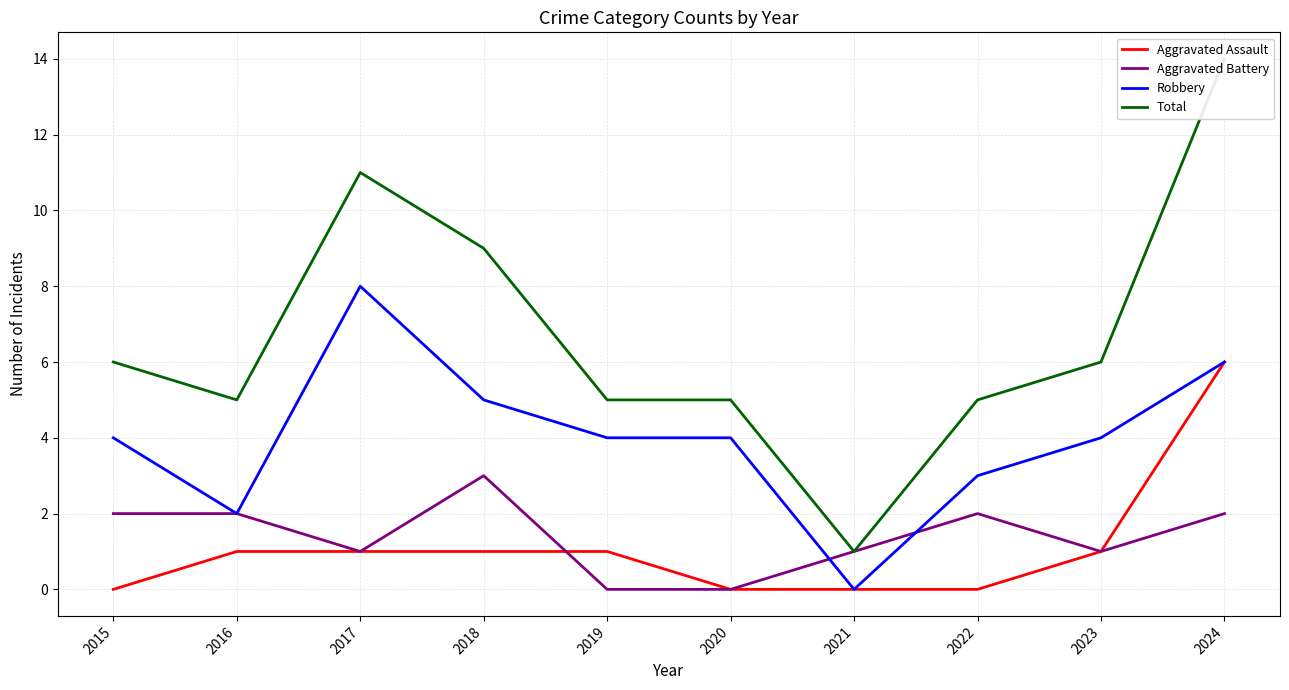

True or false: Aggravated Assault and Aggravated Battery cross at least once.

True